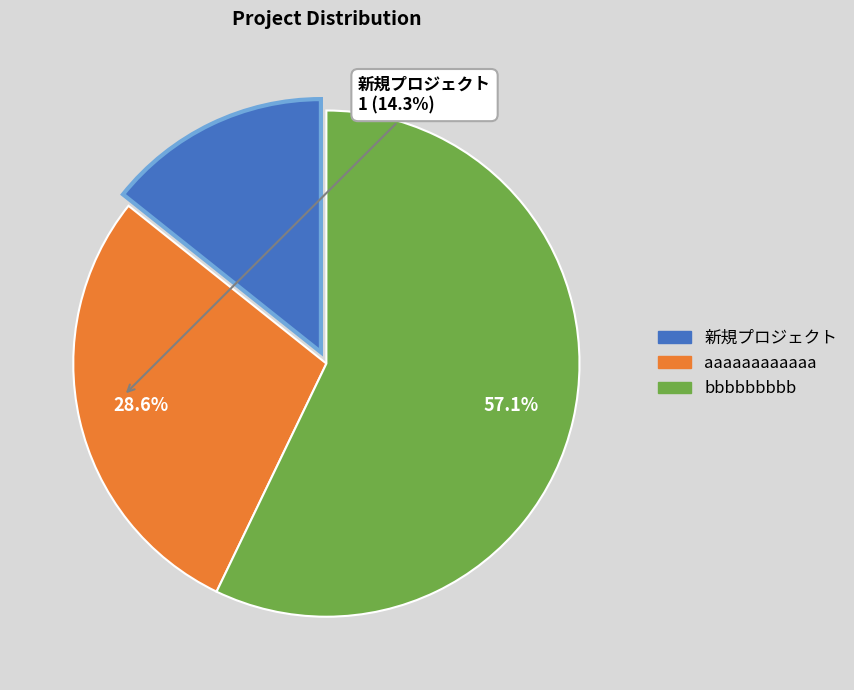

Rank the categories by value from lowest to highest.

新規プロジェクト, aaaaaaaaaaaa, bbbbbbbbb